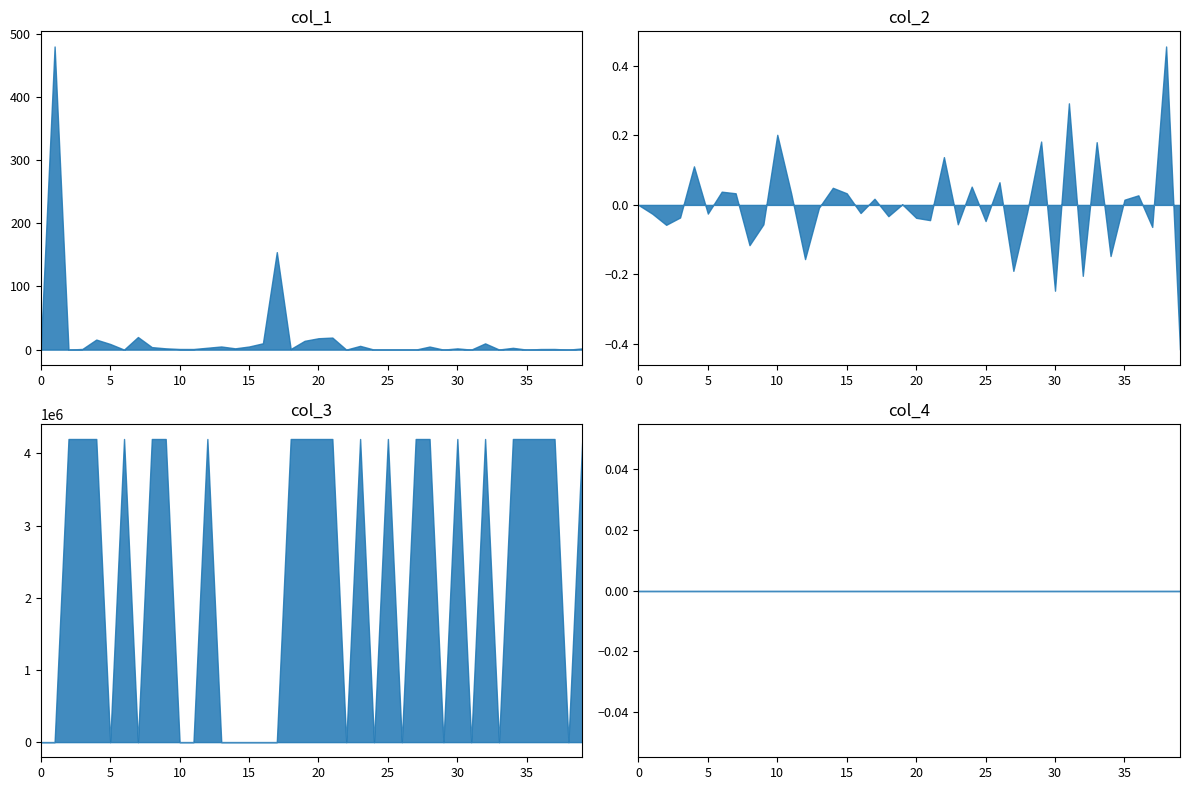

At which label is col_1 closest to 239?

17